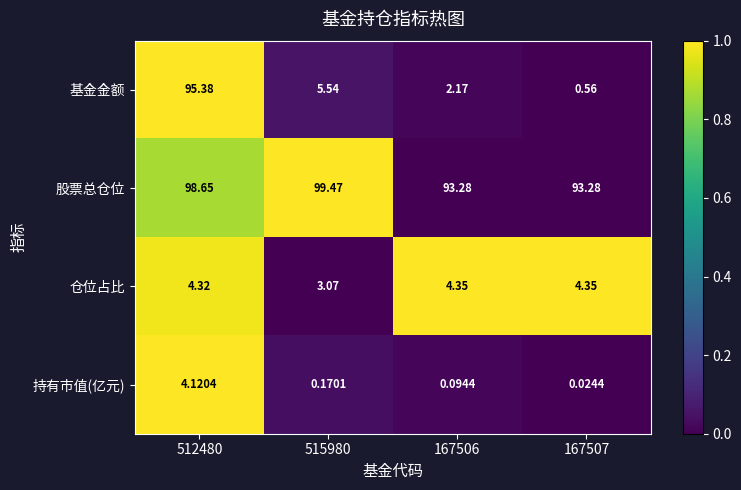

Between 512480 and 167506, which series saw the biggest shift?

基金金额